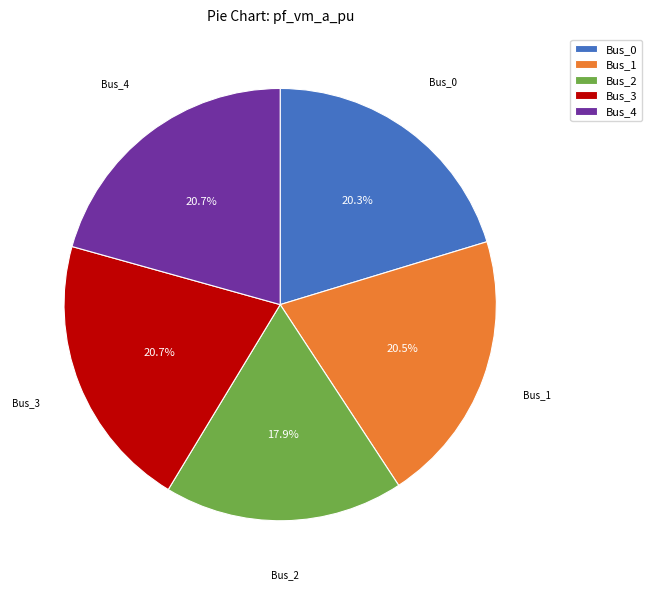

Does Bus_0 represent more than half of the total?

No